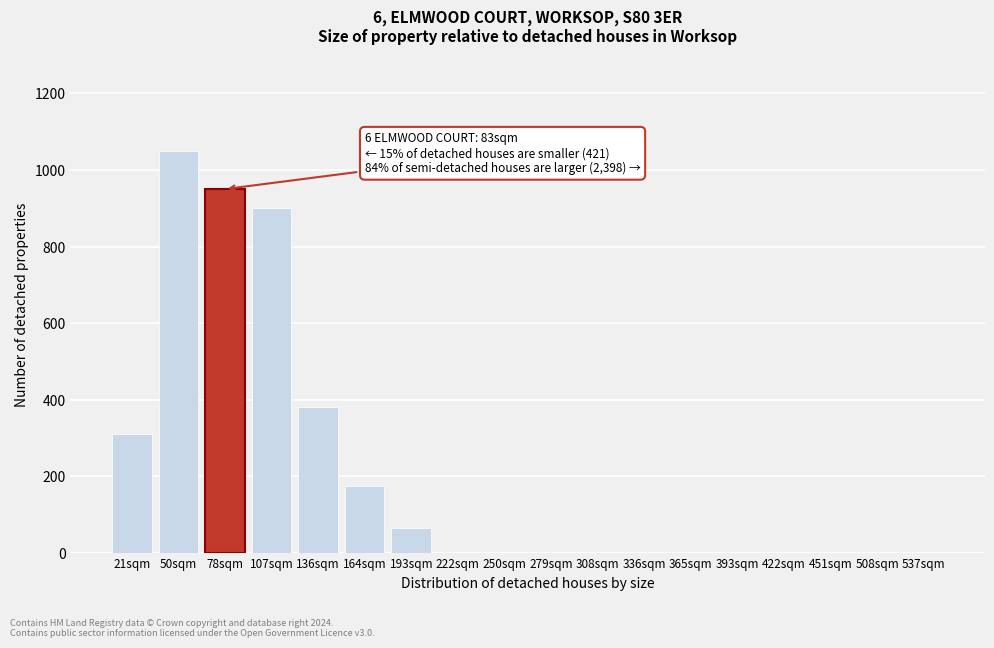

Reading left to right, extract all data points from this chart.

21sqm=310	50sqm=1050	78sqm=950	107sqm=900	136sqm=380	164sqm=175	193sqm=65	222sqm=0	250sqm=0	279sqm=0	308sqm=0	336sqm=0	365sqm=0	393sqm=0	422sqm=0	451sqm=0	508sqm=0	537sqm=0